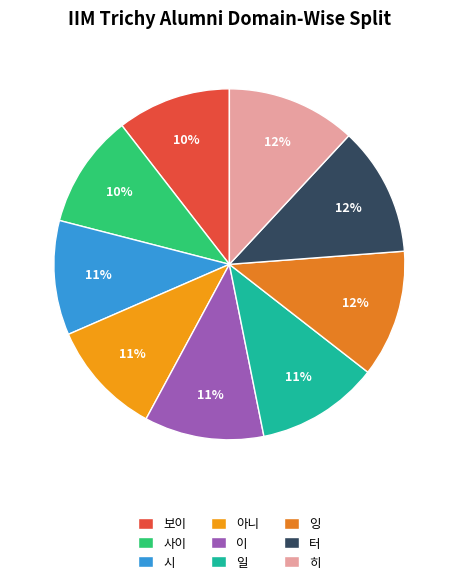

Is it true that 이 is 11% of the pie?

True